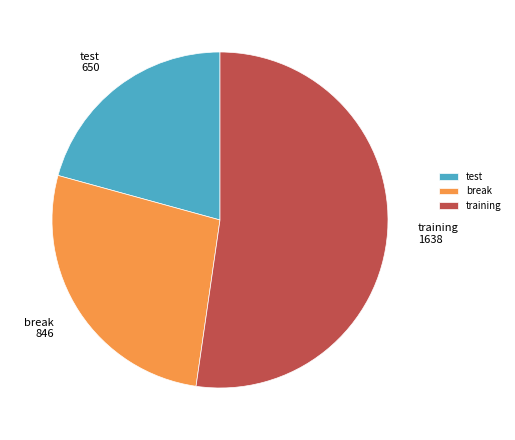

Is there any slice that represents more than half of the pie?

Yes